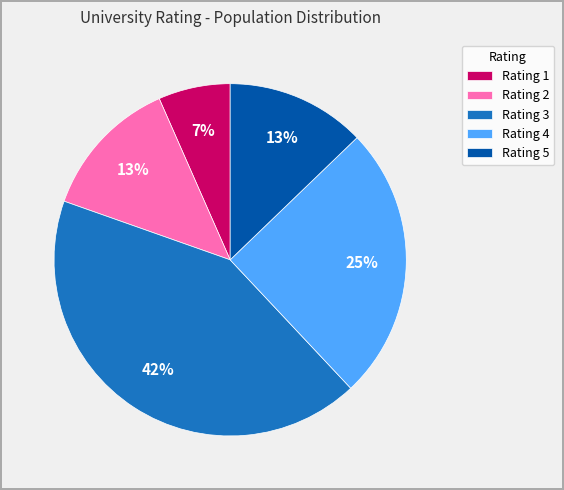

Which category has the smallest portion of the pie?

Rating 1